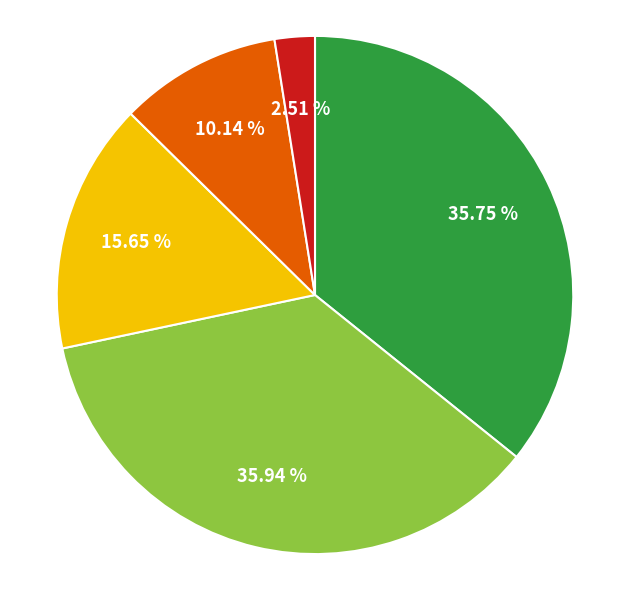

To the nearest percent, what is the average slice percentage?

20%